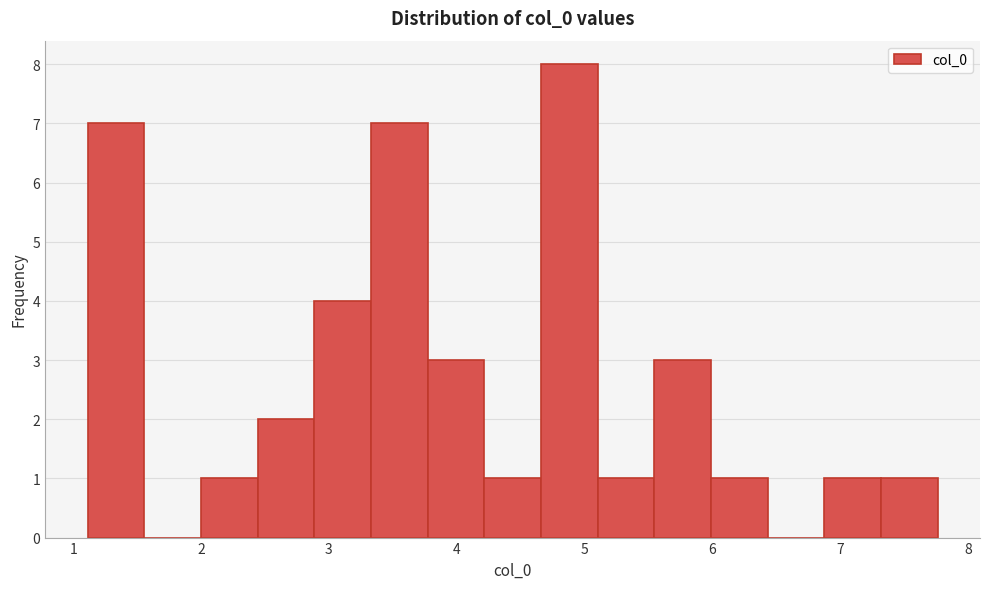

Reading left to right, transcribe this chart: for each bar, give the range it covers on the x-axis and its height. Neither the bar edges nor the heights are printed on the chart, so give them approximately, as read against the axes.

1.1 to 1.6: 7
1.6 to 2.0: 0
2.0 to 2.4: 1
2.4 to 2.9: 2
2.9 to 3.3: 4
3.3 to 3.8: 7
3.8 to 4.2: 3
4.2 to 4.7: 1
4.7 to 5.1: 8
5.1 to 5.5: 1
5.5 to 6.0: 3
6.0 to 6.4: 1
6.4 to 6.9: 0
6.9 to 7.3: 1
7.3 to 7.8: 1